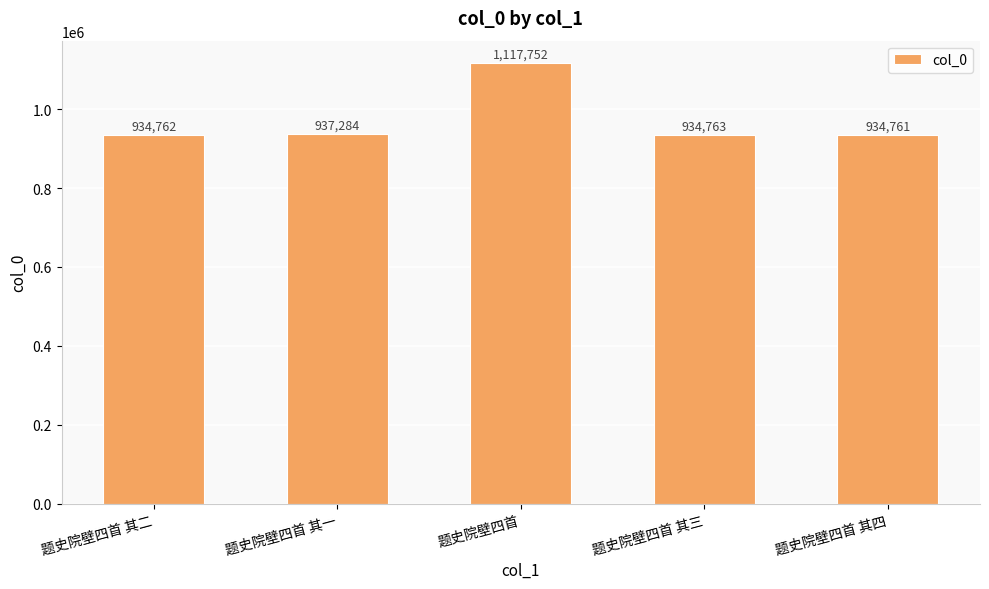

Reading right to left, what are all the values shown in this chart?

934761	934763	1117752	937284	934762